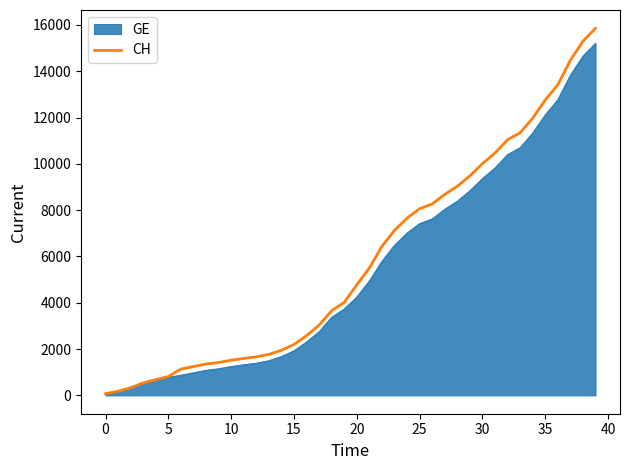

What is the highest value of the CH series?

15850